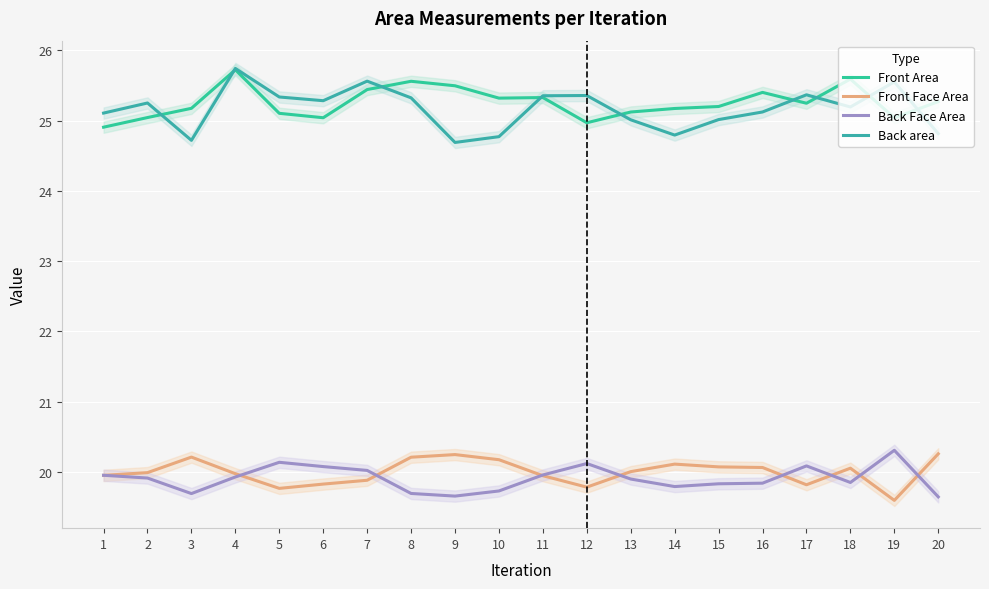

What is the difference between the Front Face Area values at 7 and 18?

0.2